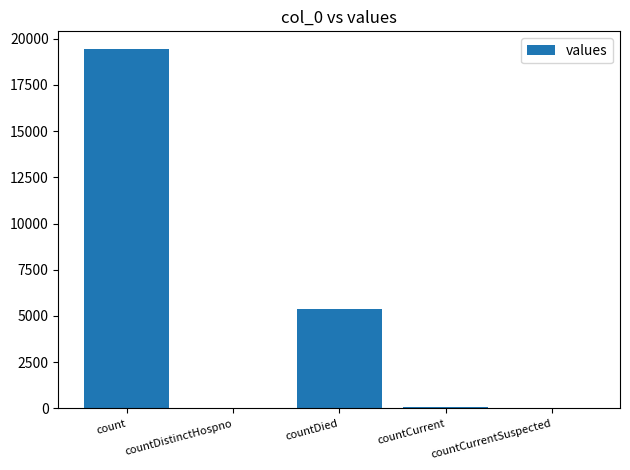

Where does the data first go above 60?

count